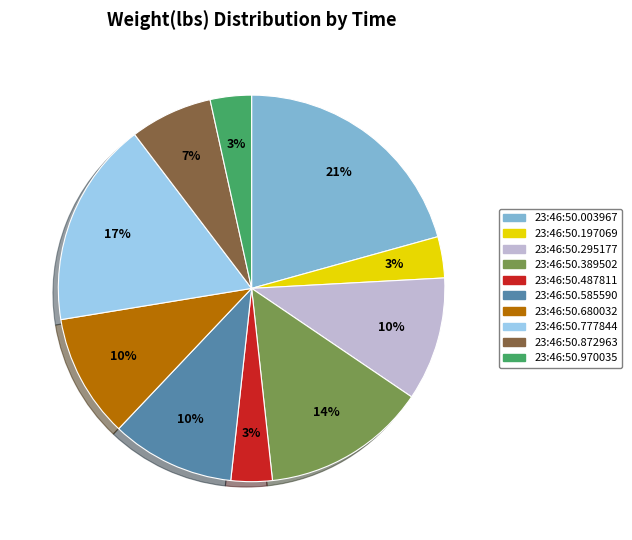

Is the sum of 23:46:50.295177 and 23:46:50.680032 greater than half?

No